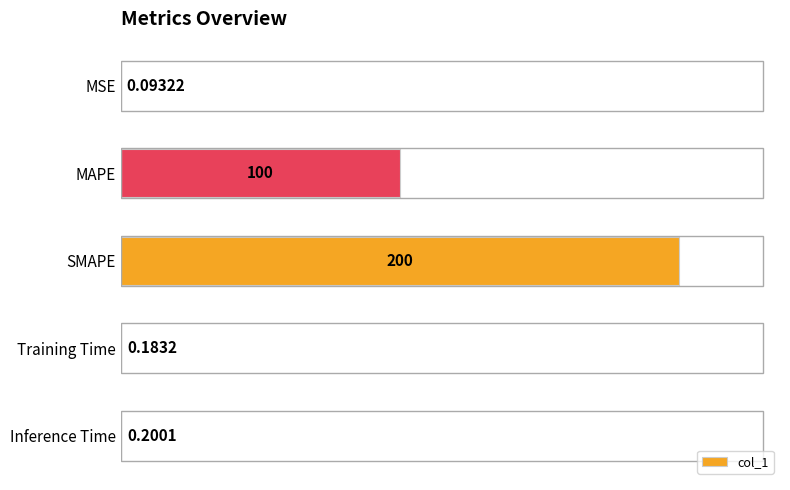

Does the chart contain stacked bars?

No